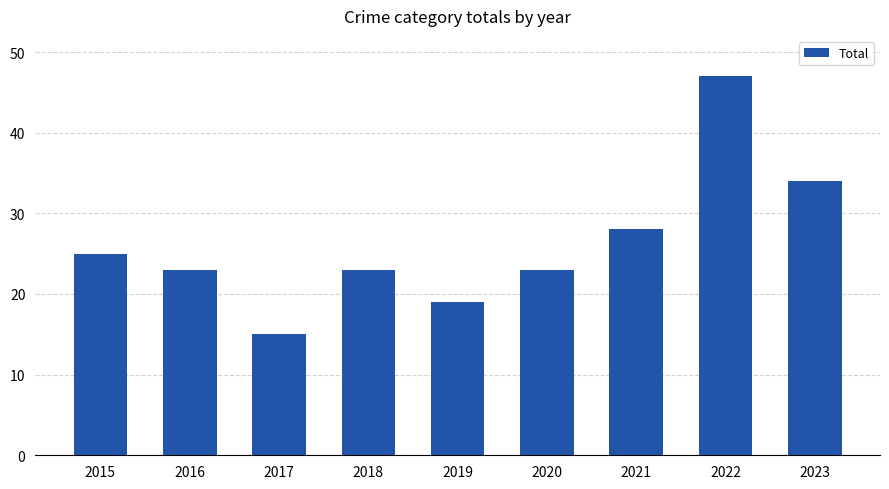

How many data points does each series have?

9